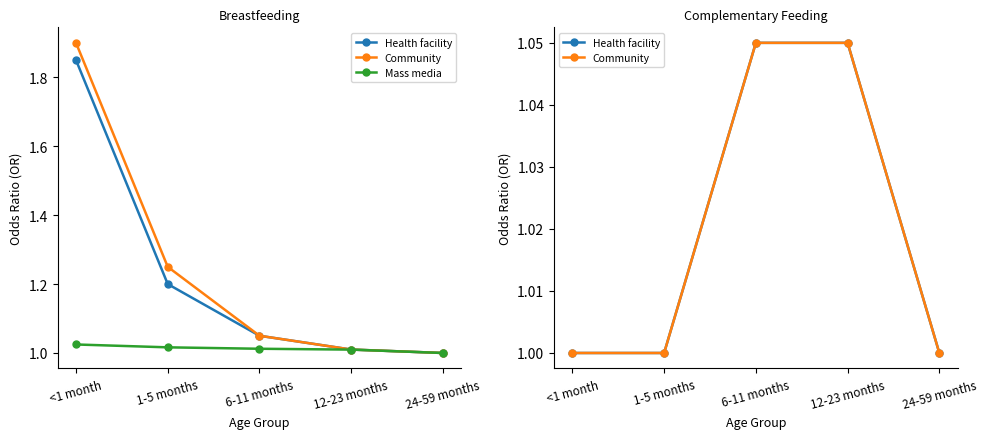

Is this an area chart (filled region under the line)?

No